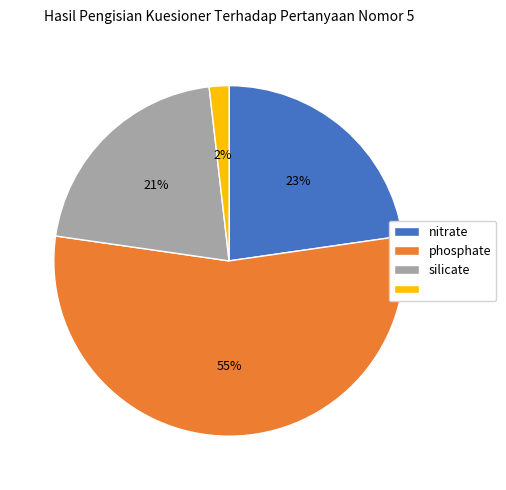

Is there a majority slice in this chart?

Yes